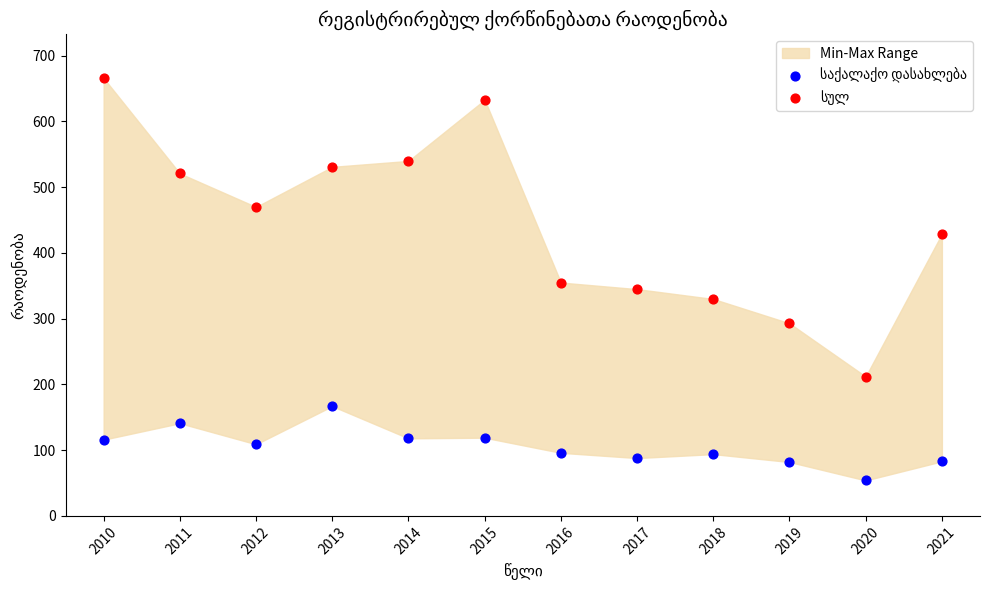

Across all data points, what is the range of X values (max minus min)?

11